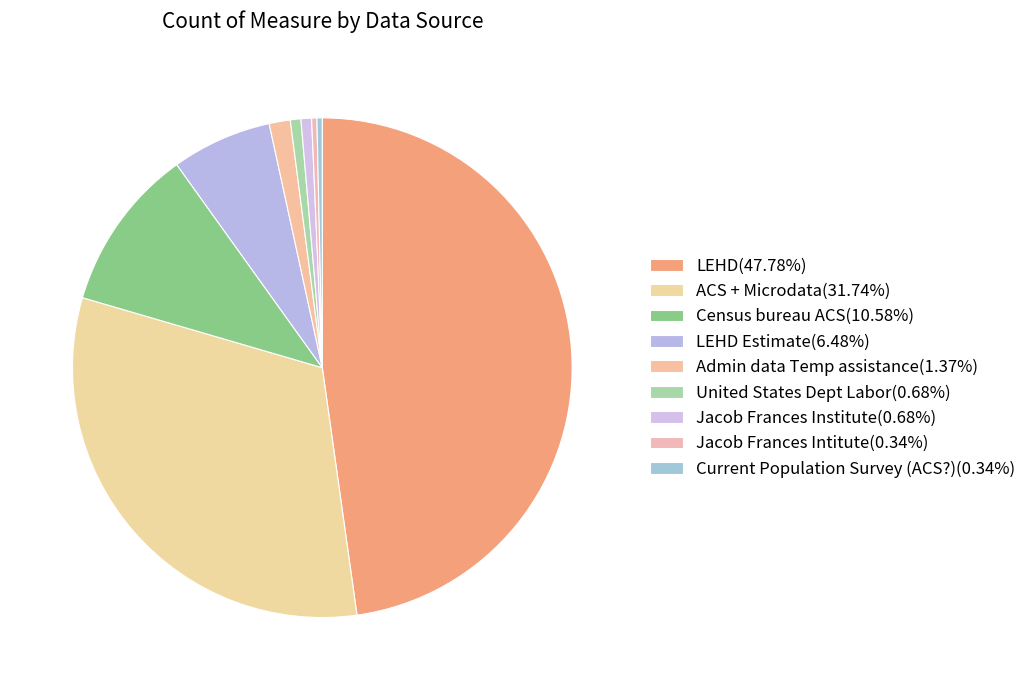

Count the number of slices in the pie.

9